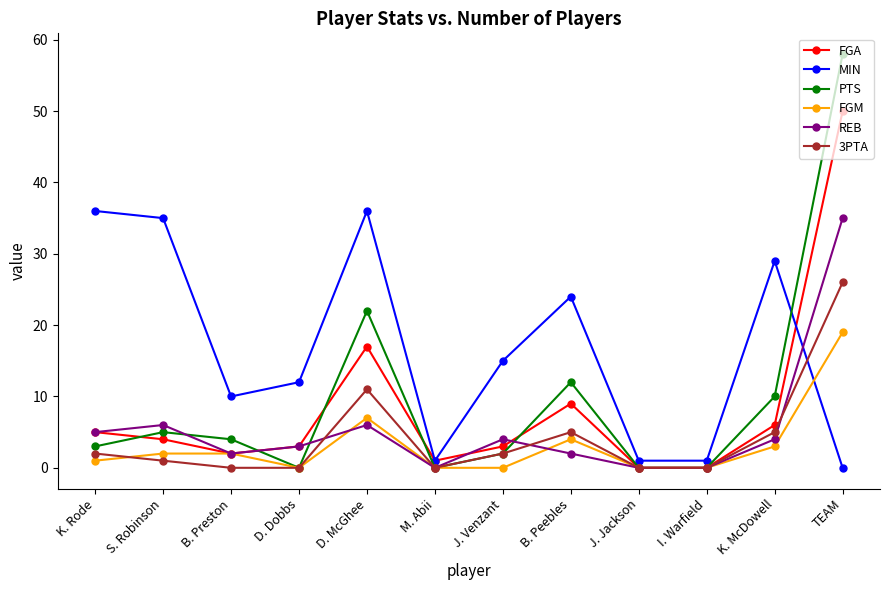

Reading right to left, list all the values displayed in this chart.

FGA: 50	6	0	0	9	3	1	17	3	2	4	5
MIN: 0	29	1	1	24	15	1	36	12	10	35	36
PTS: 58	10	0	0	12	2	0	22	0	4	5	3
FGM: 19	3	0	0	4	0	0	7	0	2	2	1
REB: 35	4	0	0	2	4	0	6	3	2	6	5
3PTA: 26	5	0	0	5	2	0	11	0	0	1	2